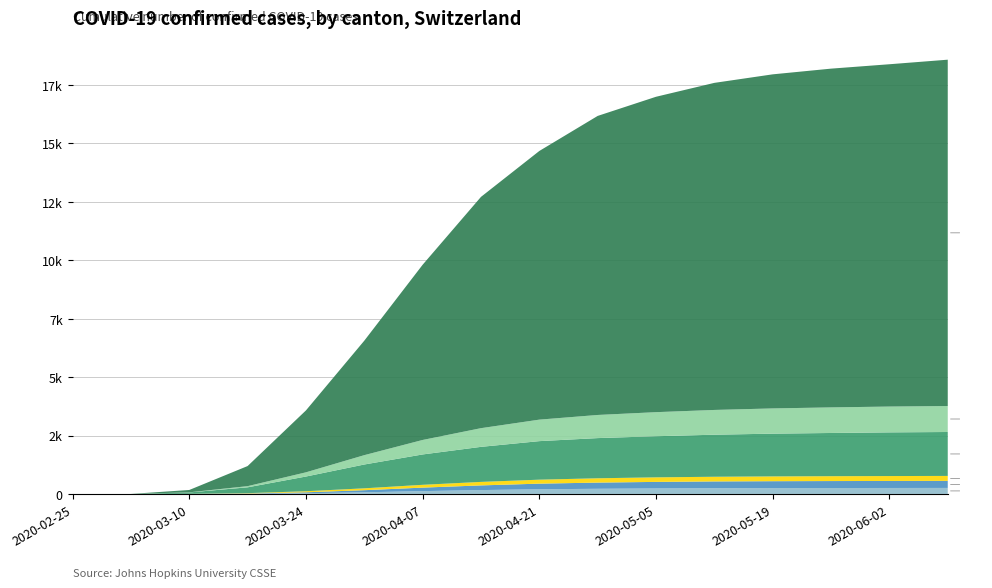

Reading left to right, extract all data points from this chart.

TI: 0	0	60	250	630	1020	1300	1500	1650	1720	1760	1800	1830	1850	1870	1880
ZG: 0	0	2	15	45	80	120	150	170	185	195	200	205	208	210	212
VS: 0	0	5	50	180	400	620	800	920	990	1030	1060	1080	1095	1105	1112
BL: 0	0	1	10	40	90	150	200	240	265	280	290	295	298	300	302
BS: 0	0	1	8	30	70	120	165	200	220	235	245	250	253	255	257
CH: 0	0	100	860	2650	4900	7500	9900	11500	12800	13500	14000	14300	14500	14652	14824